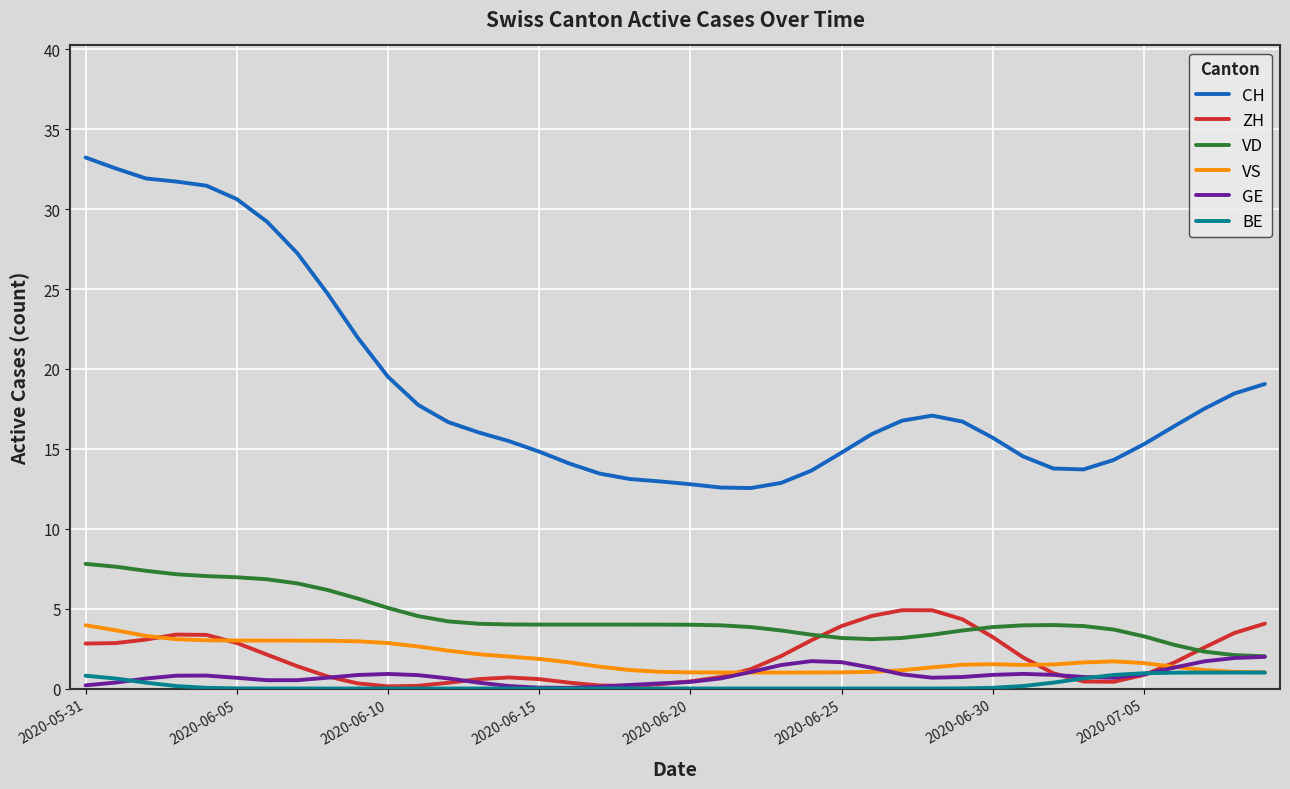

Which series has the largest range (max minus min)?

CH